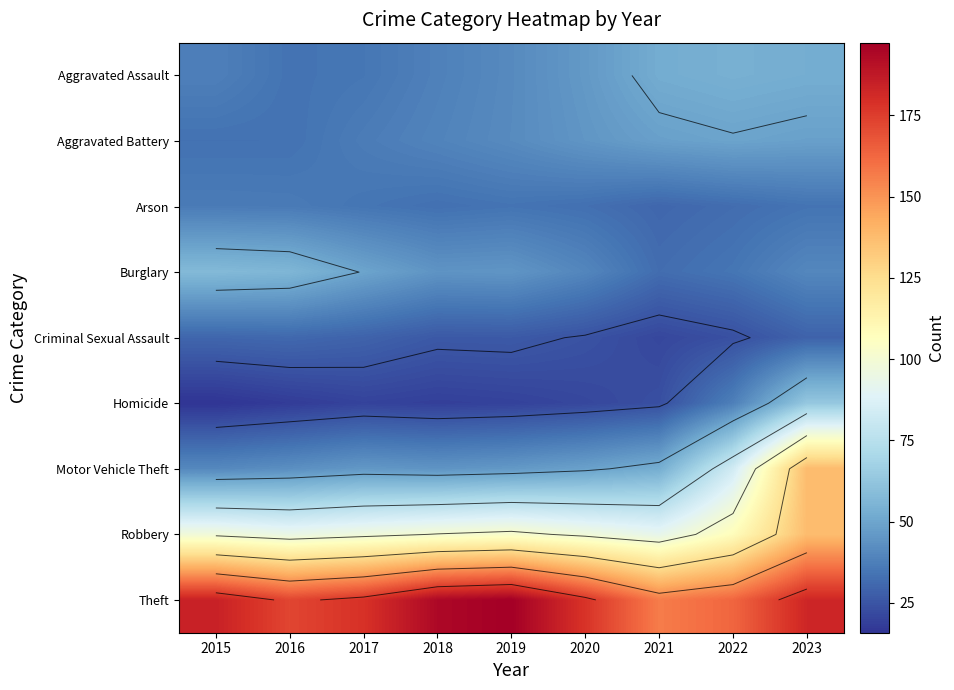

Which series has the largest total across all categories?

Theft